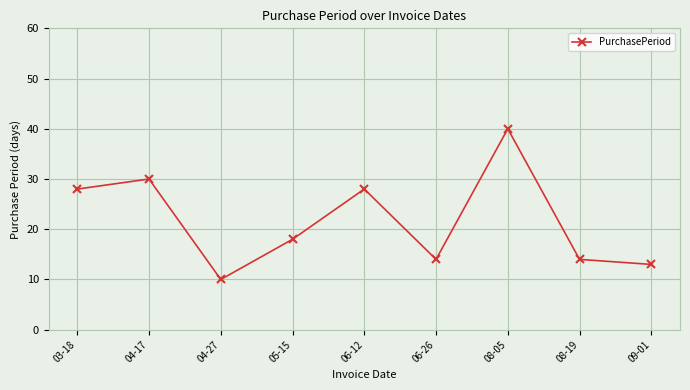

Does the chart have visible grid lines?

Yes